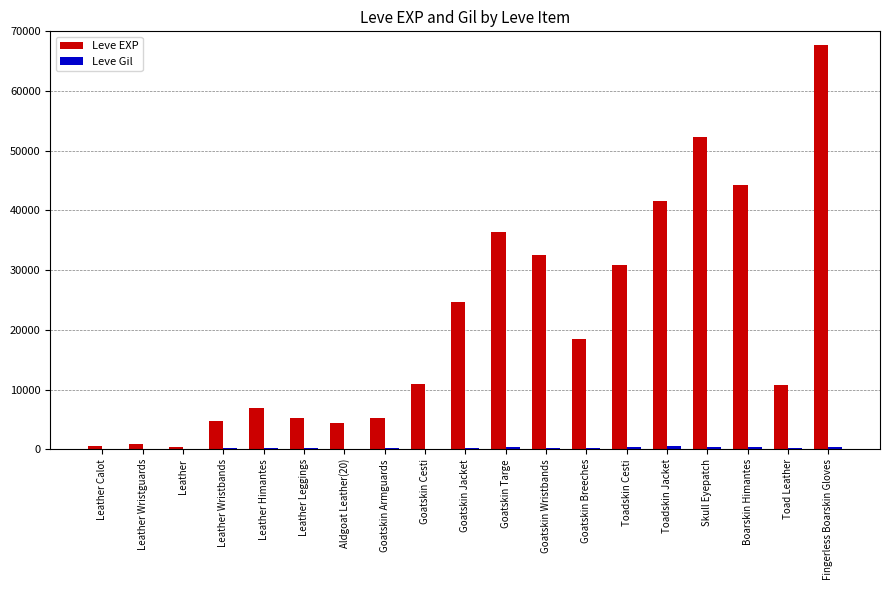

Which series changed the most between Leather Himantes and Fingerless Boarskin Gloves?

Leve EXP